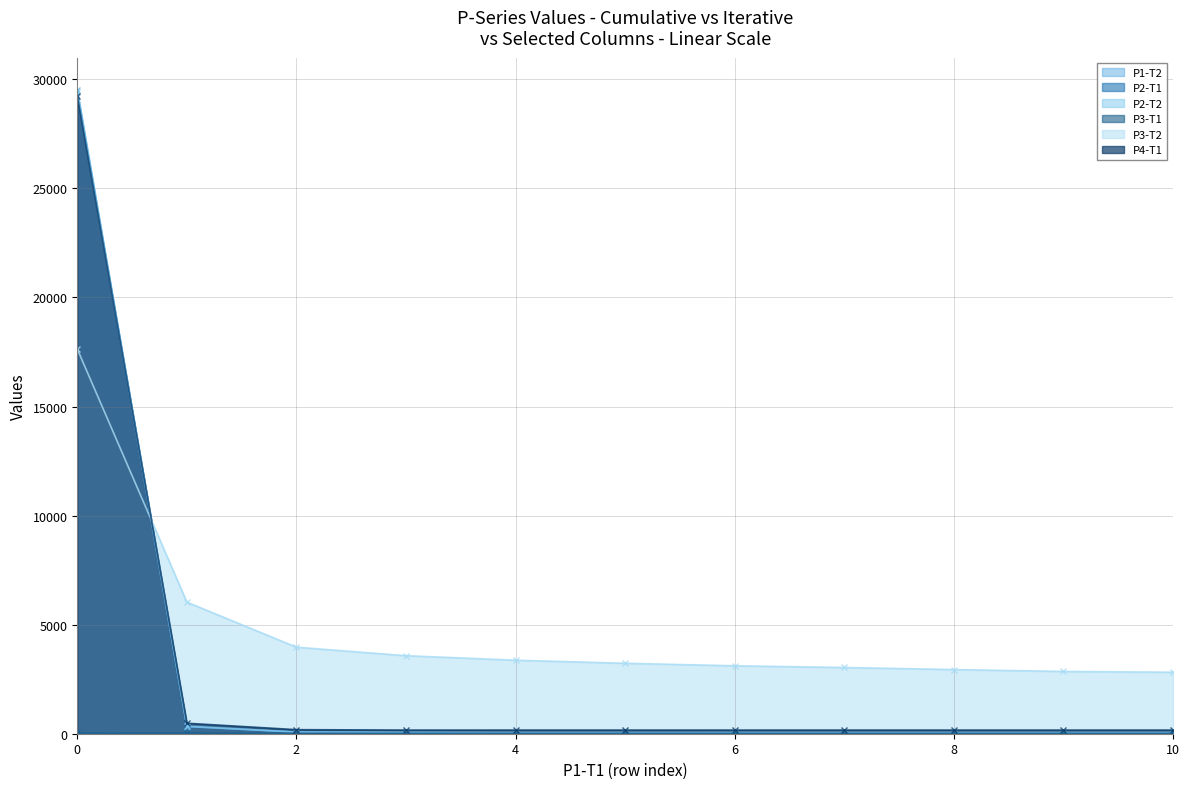

What are all the series names shown in the legend?

P1-T2, P2-T1, P2-T2, P3-T1, P3-T2, P4-T1